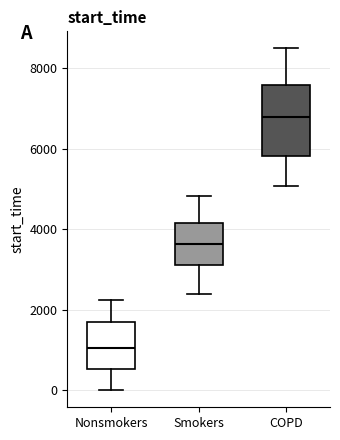

Which box's median line is the lowest?

Nonsmokers